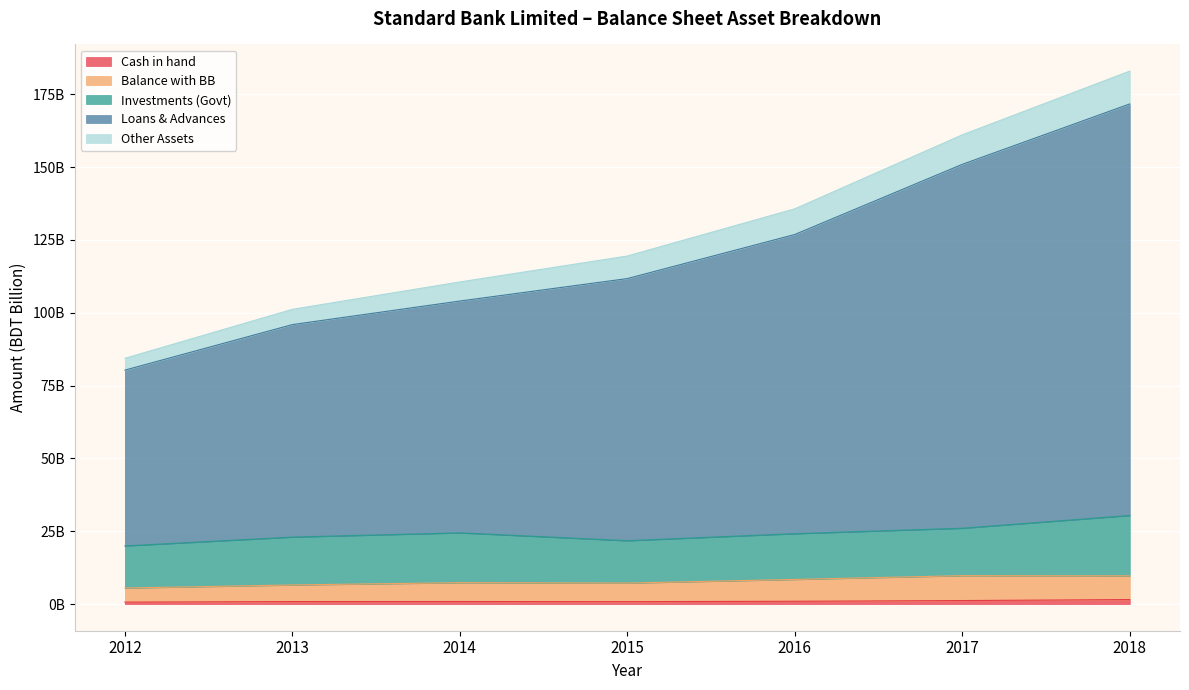

Which series has the widest spread of values?

Loans & Advances